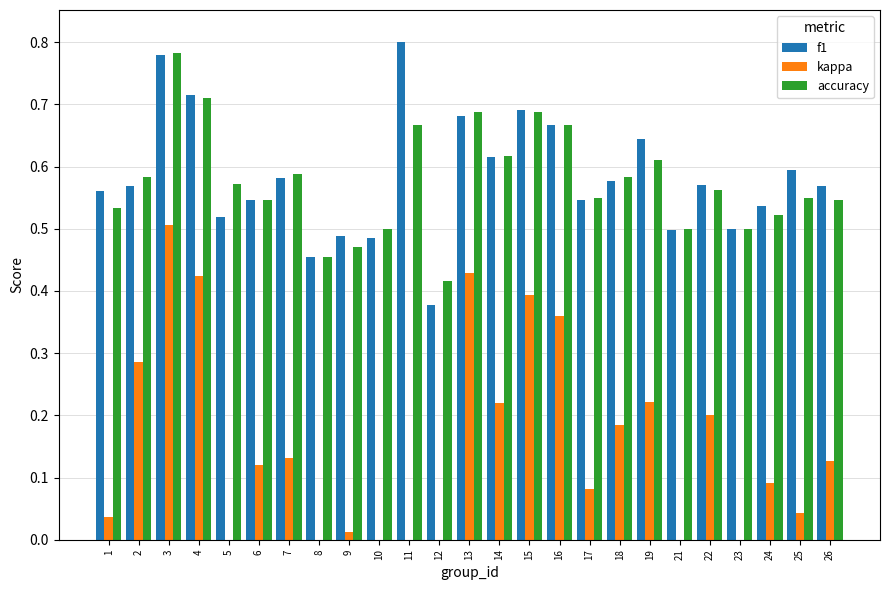

Which series has the largest total across all categories?

f1